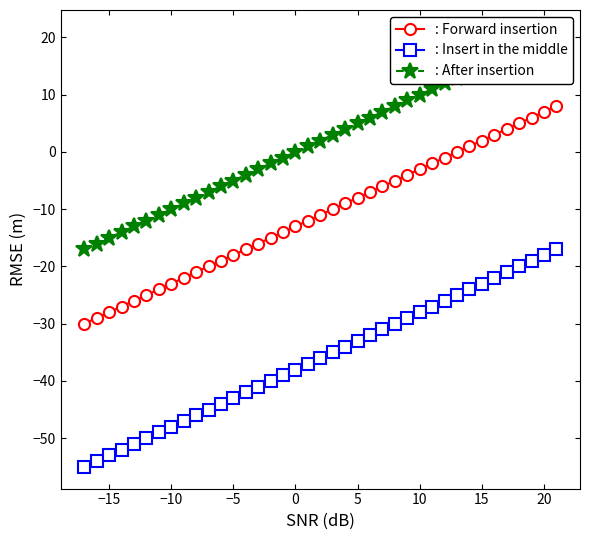

What is the average value of the : Forward insertion series?

-11